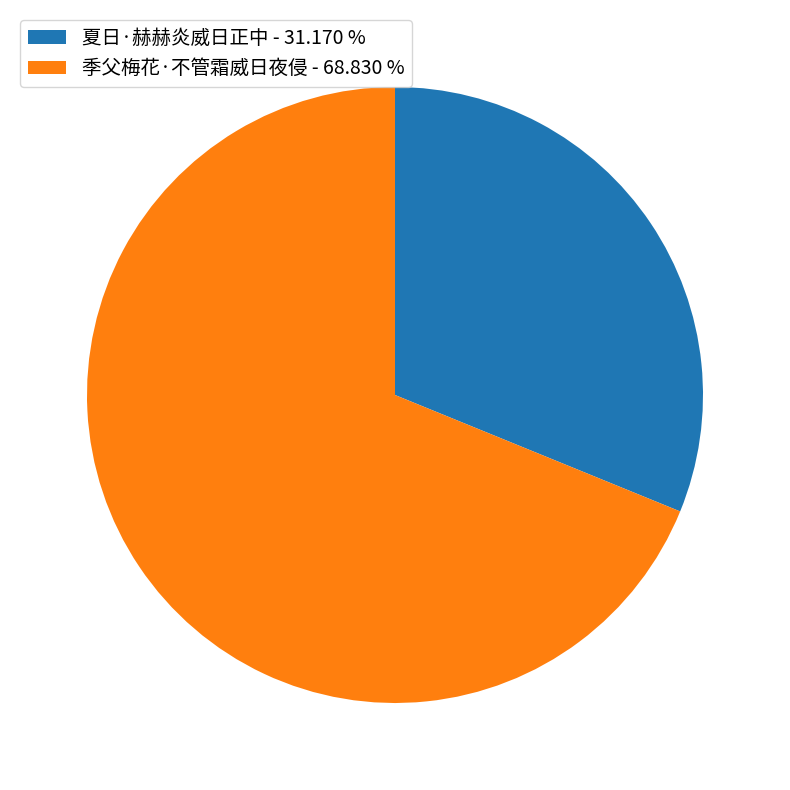

Does 夏日·赫赫炎威日正中 - 31.170 % represent more than half of the total?

No